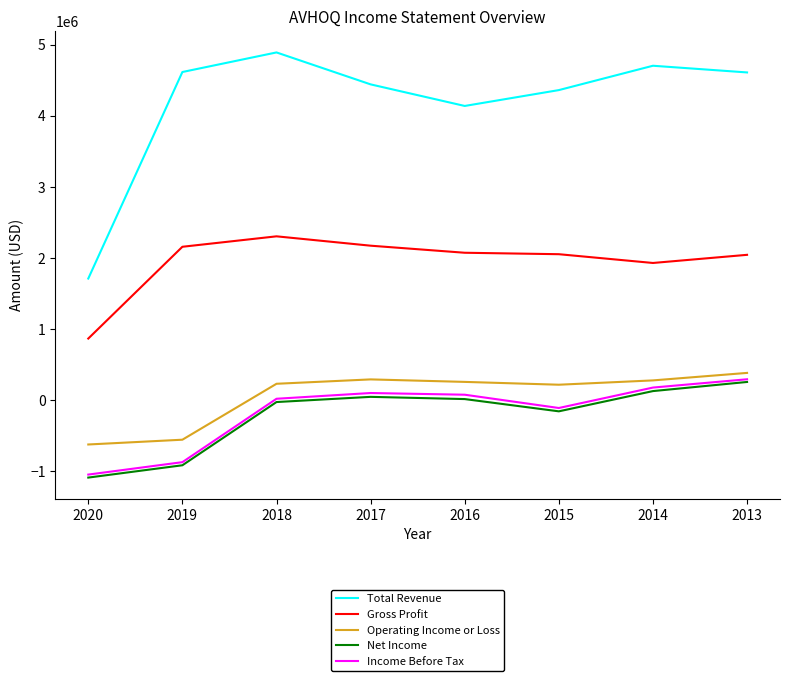

Which series has the largest range (max minus min)?

Total Revenue